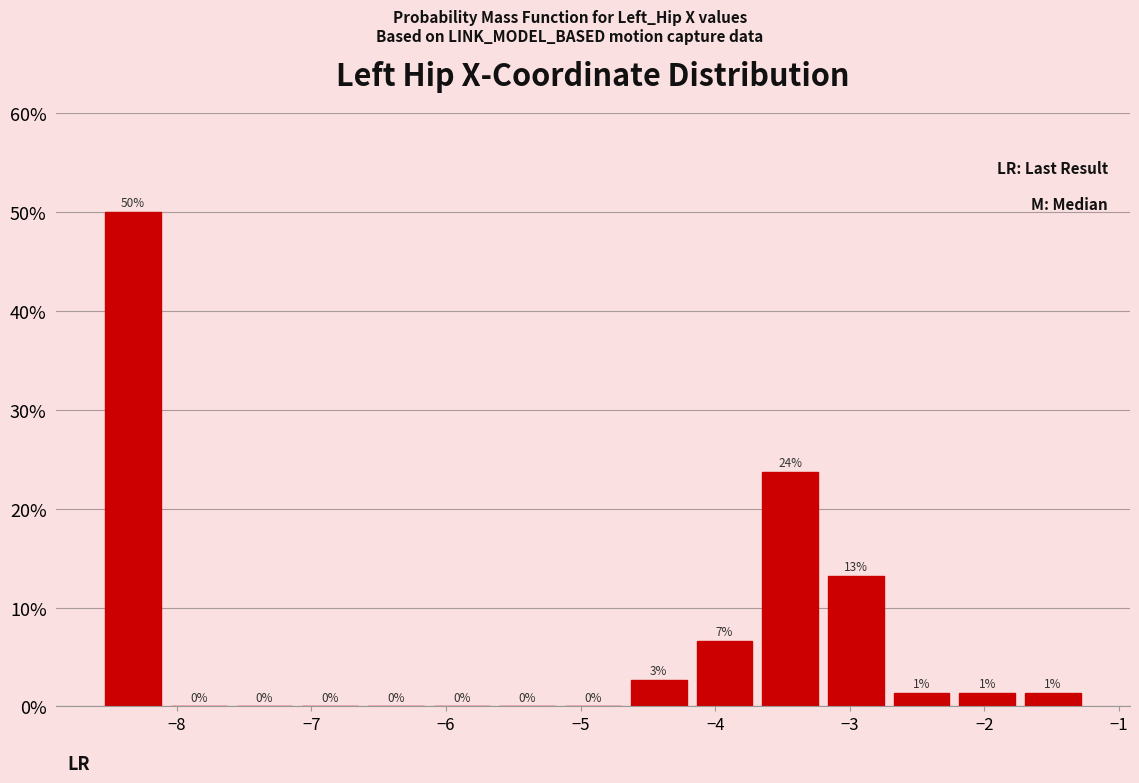

Over which range of the x-axis is the bar tallest?

-8.6 to -8.1